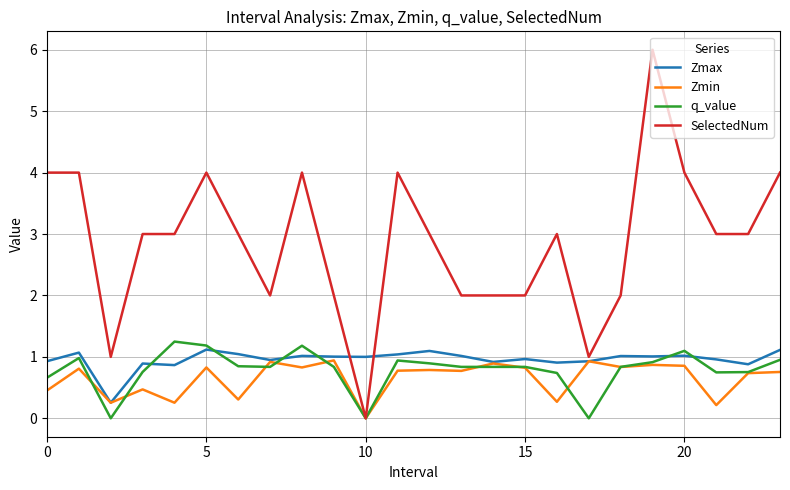

What is the highest value of the Zmin series?

0.9